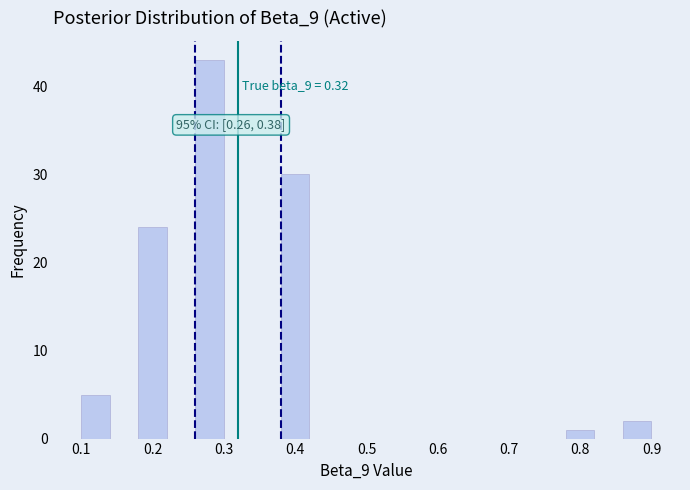

Over which range of the x-axis is the bar tallest?

0.26 to 0.30